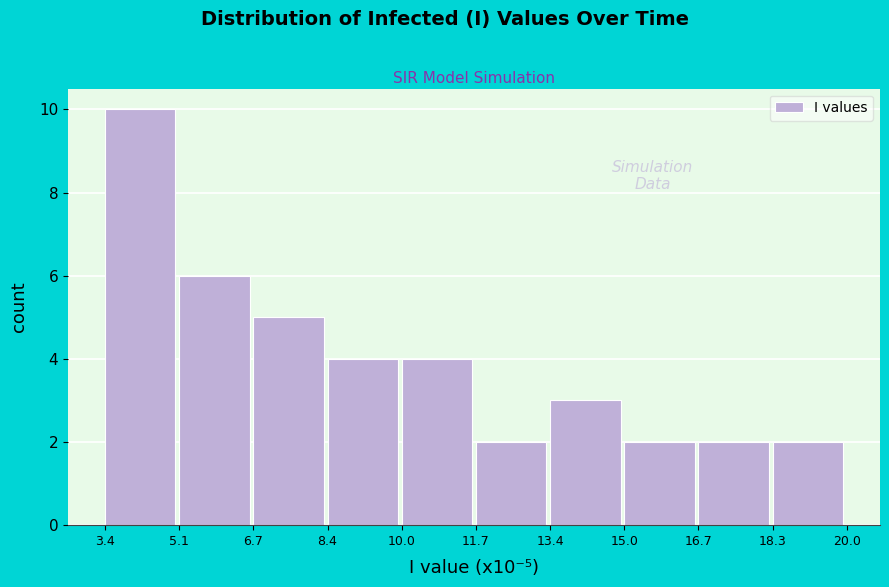

How tall is the bar that spans 6.7 to 8.4 on the x-axis? The values are not printed on the chart, so give them approximately, as read against the axis.

5